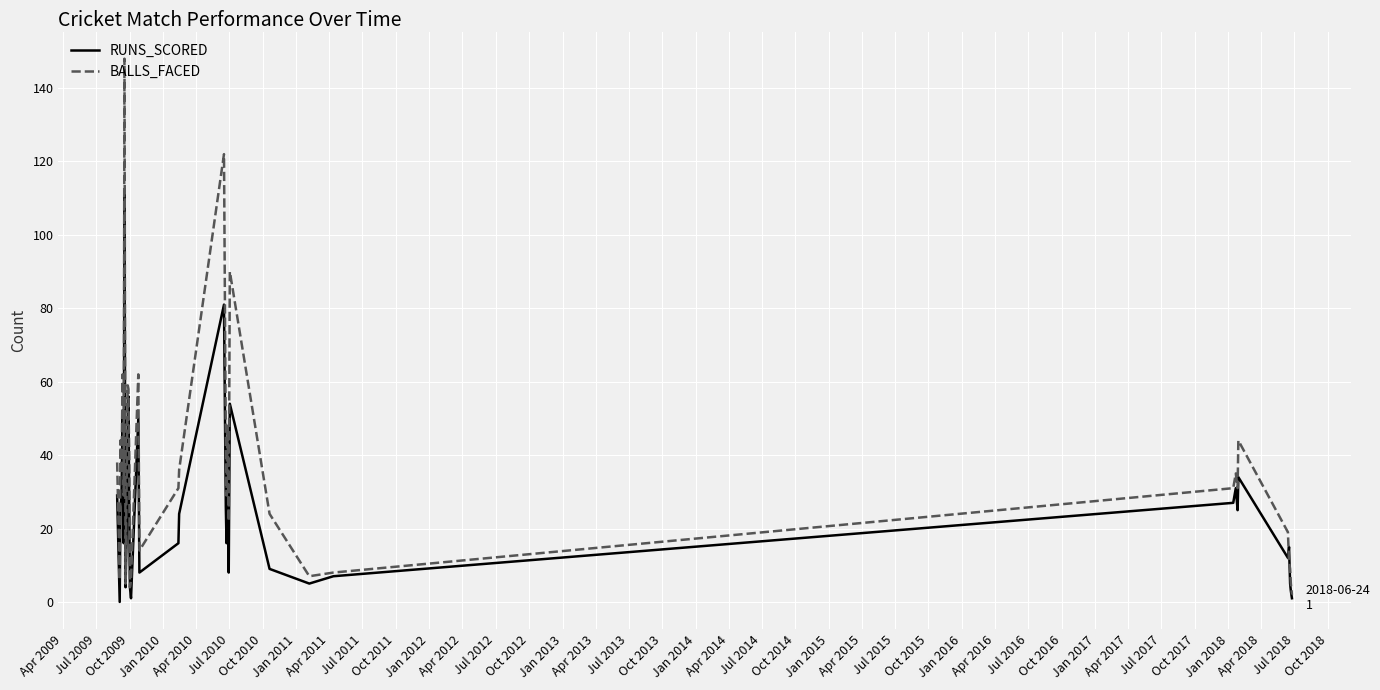

Which series has the largest range (max minus min)?

BALLS_FACED